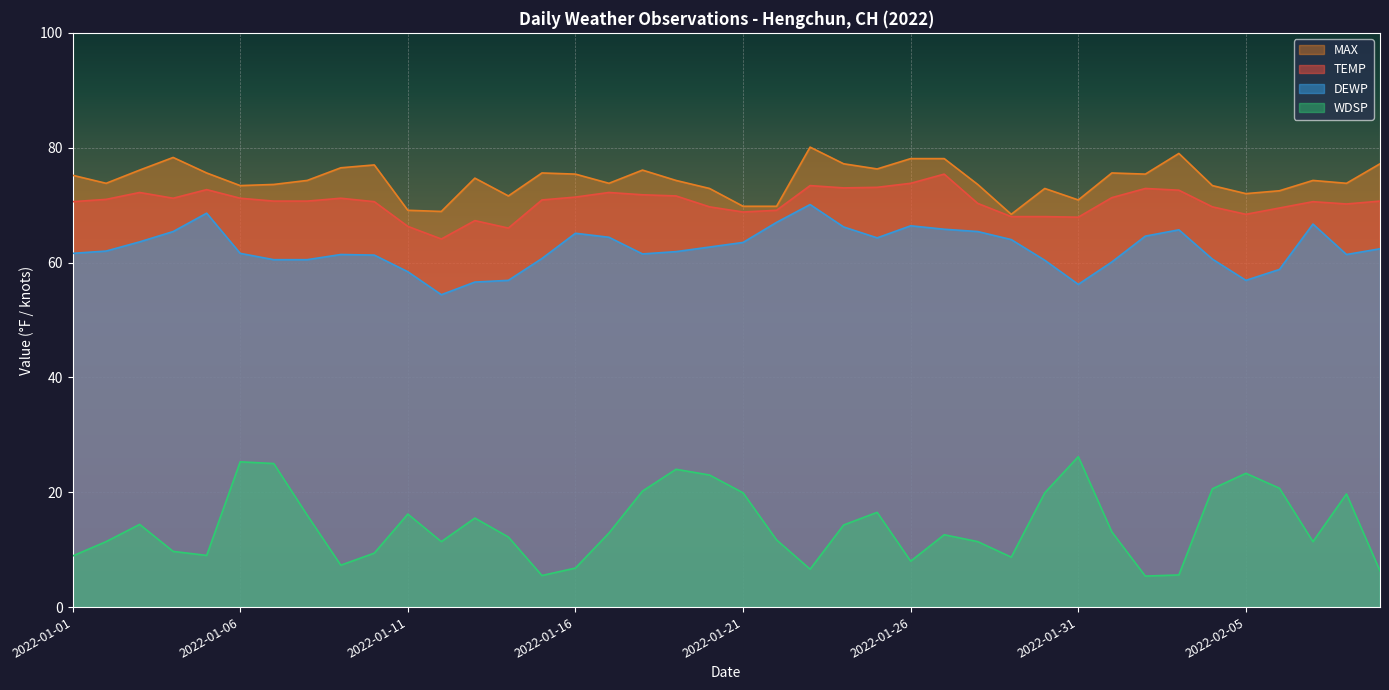

Reading left to right, what are all the values shown in this chart?

TEMP: 2022-01-01=70.6	2022-01-02=71.0	2022-01-03=72.2	2022-01-04=71.2	2022-01-05=72.7	2022-01-06=71.2	2022-01-07=70.7	2022-01-08=70.7	2022-01-09=71.2	2022-01-10=70.6	2022-01-11=66.3	2022-01-12=64.1	2022-01-13=67.3	2022-01-14=66.0	2022-01-15=70.9	2022-01-16=71.4	2022-01-17=72.2	2022-01-18=71.8	2022-01-19=71.6	2022-01-20=69.7	2022-01-21=68.8	2022-01-22=69.1	2022-01-23=73.4	2022-01-24=73.0	2022-01-25=73.1	2022-01-26=73.8	2022-01-27=75.4	2022-01-28=70.3	2022-01-29=68.0	2022-01-30=68.0	2022-01-31=67.9	2022-02-01=71.3	2022-02-02=72.9	2022-02-03=72.6	2022-02-04=69.7	2022-02-05=68.4	2022-02-06=69.5	2022-02-07=70.6	2022-02-08=70.2	2022-02-09=70.7
DEWP: 2022-01-01=61.6	2022-01-02=62.0	2022-01-03=63.6	2022-01-04=65.4	2022-01-05=68.6	2022-01-06=61.6	2022-01-07=60.5	2022-01-08=60.5	2022-01-09=61.4	2022-01-10=61.3	2022-01-11=58.4	2022-01-12=54.4	2022-01-13=56.6	2022-01-14=56.9	2022-01-15=60.7	2022-01-16=65.1	2022-01-17=64.4	2022-01-18=61.5	2022-01-19=61.9	2022-01-20=62.7	2022-01-21=63.5	2022-01-22=67.0	2022-01-23=70.1	2022-01-24=66.2	2022-01-25=64.3	2022-01-26=66.4	2022-01-27=65.8	2022-01-28=65.4	2022-01-29=64.0	2022-01-30=60.4	2022-01-31=56.2	2022-02-01=60.1	2022-02-02=64.6	2022-02-03=65.7	2022-02-04=60.6	2022-02-05=56.9	2022-02-06=58.8	2022-02-07=66.7	2022-02-08=61.4	2022-02-09=62.4
MAX: 2022-01-01=75.2	2022-01-02=73.8	2022-01-03=76.1	2022-01-04=78.3	2022-01-05=75.6	2022-01-06=73.4	2022-01-07=73.6	2022-01-08=74.3	2022-01-09=76.5	2022-01-10=77.0	2022-01-11=69.1	2022-01-12=68.9	2022-01-13=74.7	2022-01-14=71.6	2022-01-15=75.6	2022-01-16=75.4	2022-01-17=73.8	2022-01-18=76.1	2022-01-19=74.3	2022-01-20=72.9	2022-01-21=69.8	2022-01-22=69.8	2022-01-23=80.1	2022-01-24=77.2	2022-01-25=76.3	2022-01-26=78.1	2022-01-27=78.1	2022-01-28=73.6	2022-01-29=68.4	2022-01-30=72.9	2022-01-31=70.9	2022-02-01=75.6	2022-02-02=75.4	2022-02-03=79.0	2022-02-04=73.4	2022-02-05=72.0	2022-02-06=72.5	2022-02-07=74.3	2022-02-08=73.8	2022-02-09=77.2
WDSP: 2022-01-01=8.9	2022-01-02=11.4	2022-01-03=14.4	2022-01-04=9.7	2022-01-05=9.0	2022-01-06=25.3	2022-01-07=25.0	2022-01-08=16.0	2022-01-09=7.3	2022-01-10=9.4	2022-01-11=16.2	2022-01-12=11.4	2022-01-13=15.5	2022-01-14=12.2	2022-01-15=5.5	2022-01-16=6.8	2022-01-17=12.9	2022-01-18=20.2	2022-01-19=24.0	2022-01-20=23.0	2022-01-21=19.9	2022-01-22=11.7	2022-01-23=6.6	2022-01-24=14.3	2022-01-25=16.5	2022-01-26=8.0	2022-01-27=12.6	2022-01-28=11.4	2022-01-29=8.7	2022-01-30=19.9	2022-01-31=26.2	2022-02-01=13.1	2022-02-02=5.4	2022-02-03=5.6	2022-02-04=20.6	2022-02-05=23.3	2022-02-06=20.7	2022-02-07=11.4	2022-02-08=19.7	2022-02-09=6.3